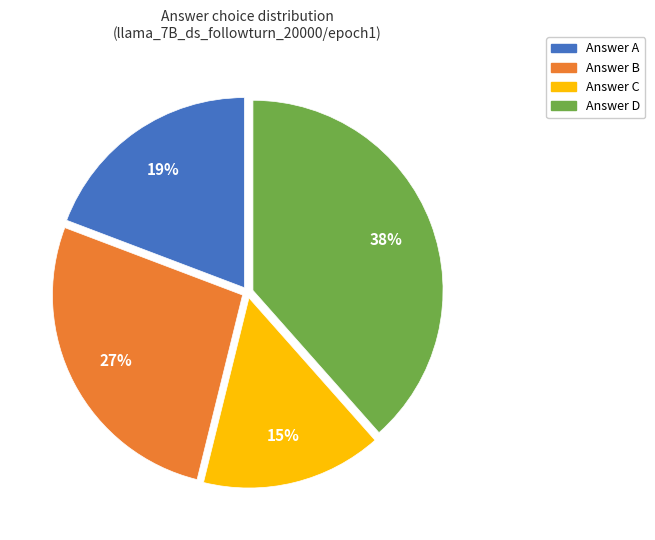

Does any single category account for the majority?

No